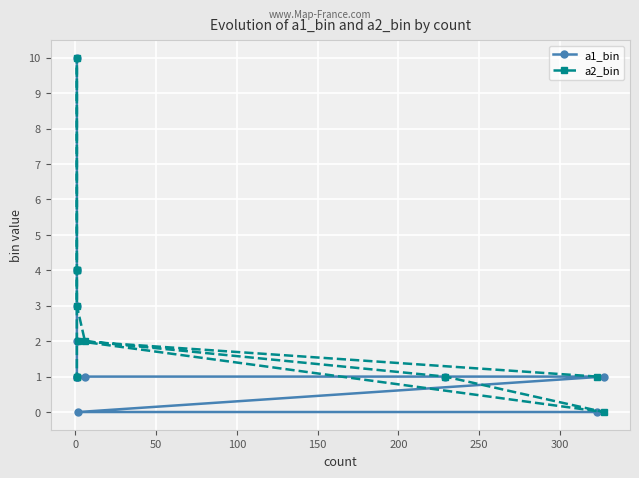

How many lines are shown in the chart?

2